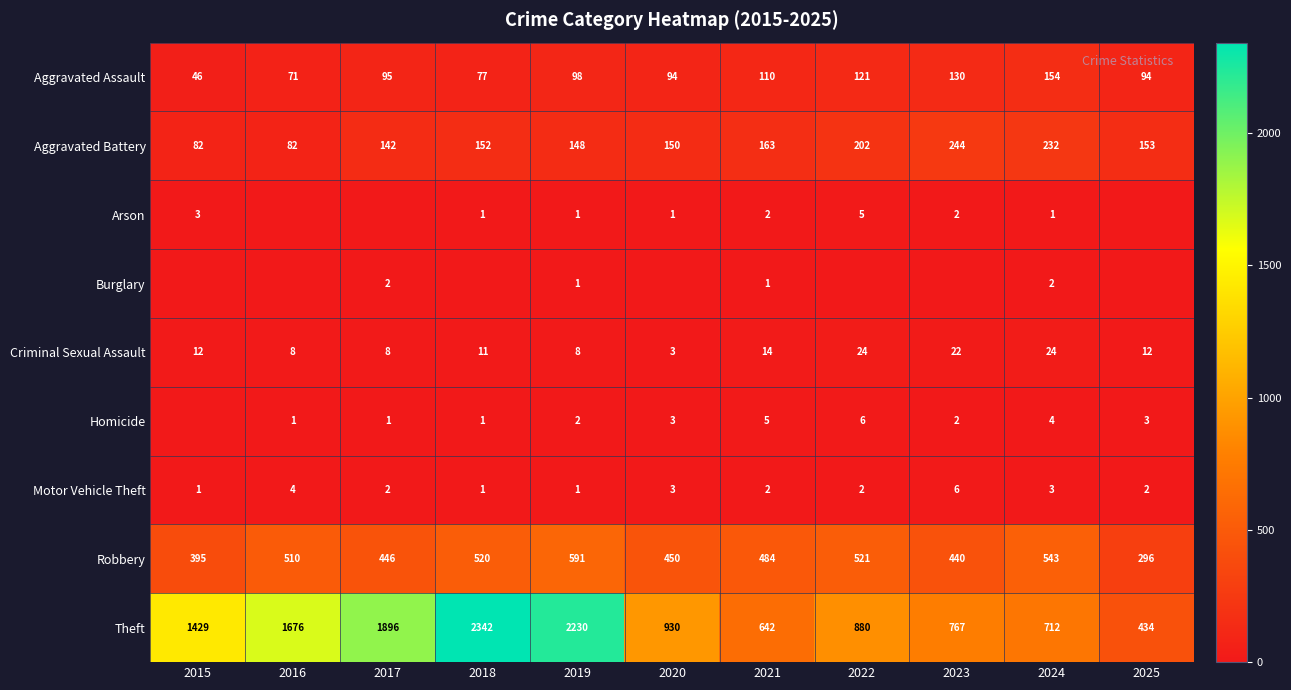

At how many categories does at least one series exceed 1270?

5